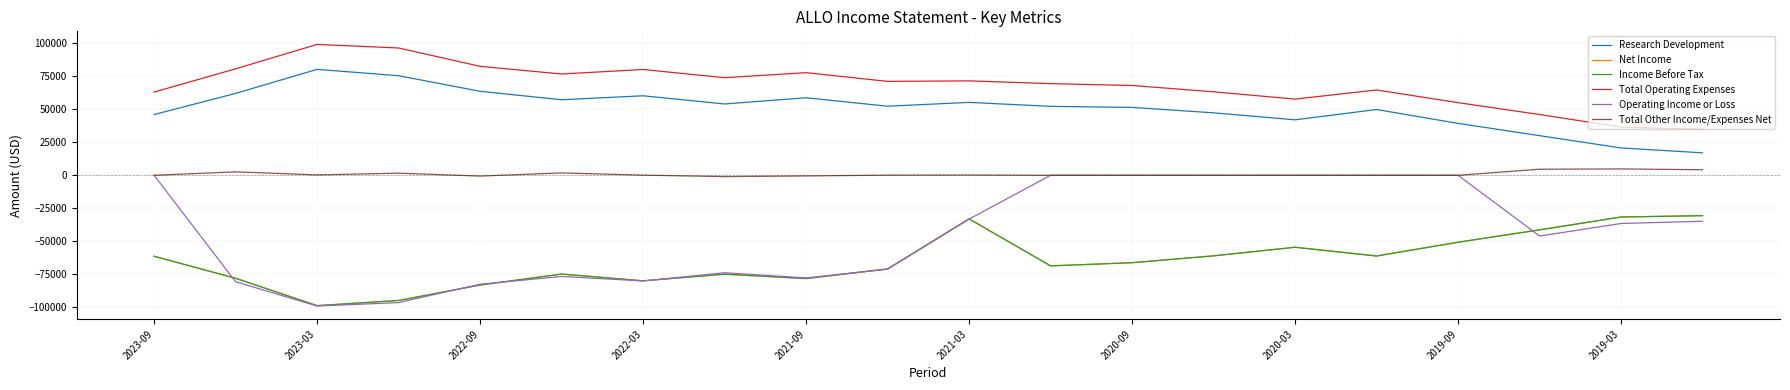

What are all the series names shown in the legend?

Research Development, Net Income, Income Before Tax, Total Operating Expenses, Operating Income or Loss, Total Other Income/Expenses Net